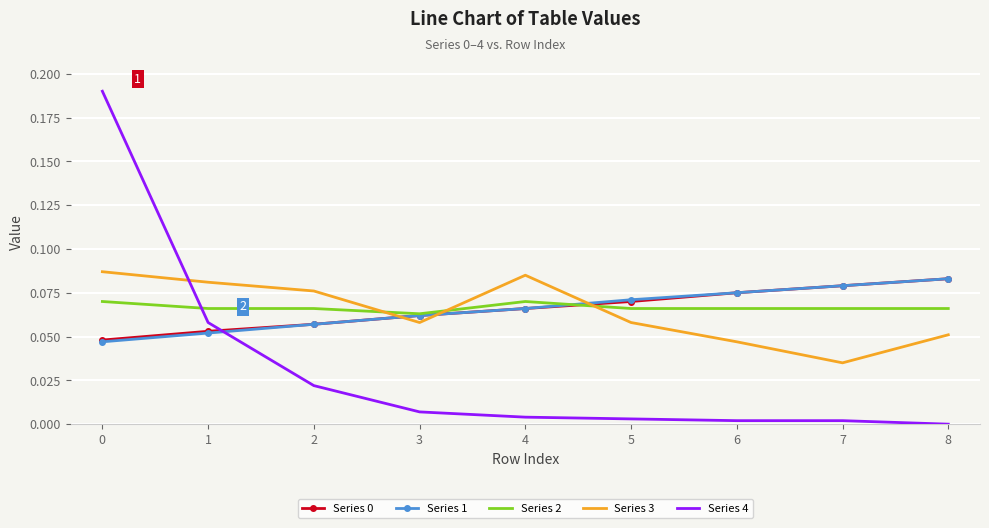

The Series 1 series shows 0.1 at 0. True or false?

False